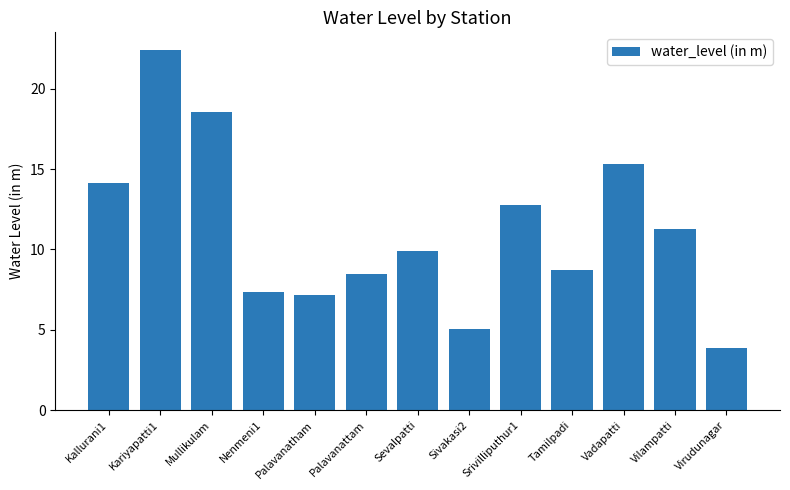

The value at Tamilpadi is 8.8. True or false?

True